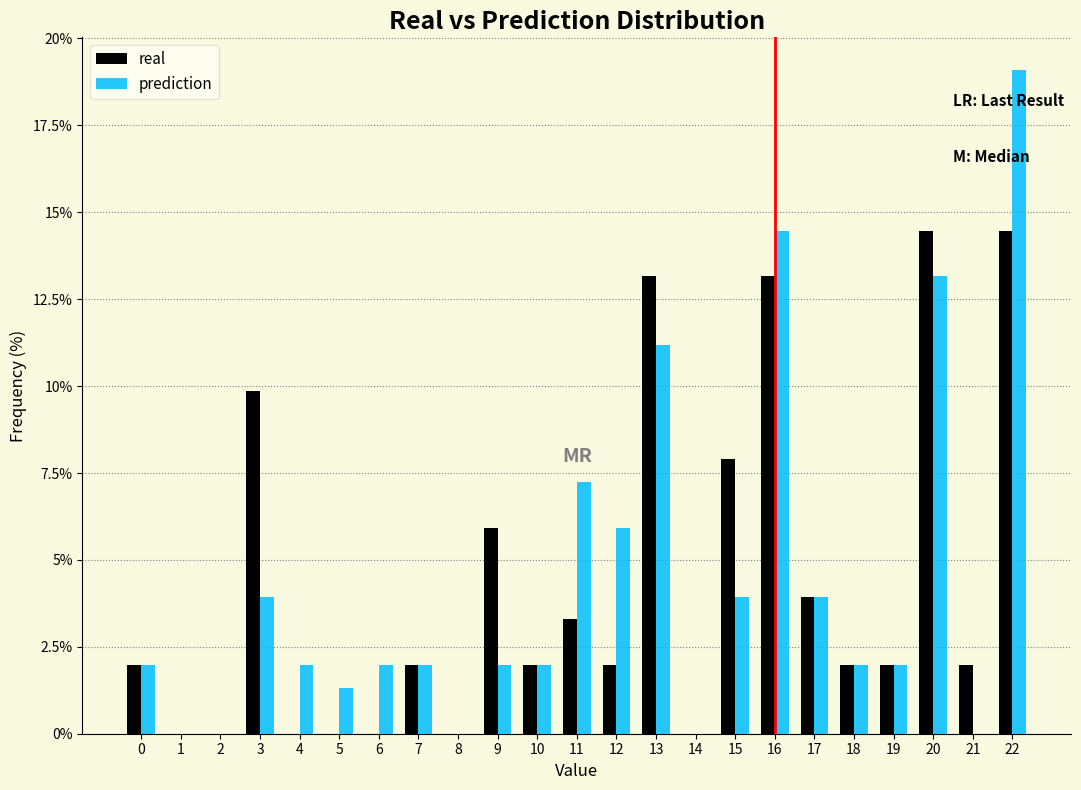

What is the height of the real bar covering 20.5 to 21.5 on the x-axis? The values are not printed on the chart, so give them approximately, as read against the axis.

2.0